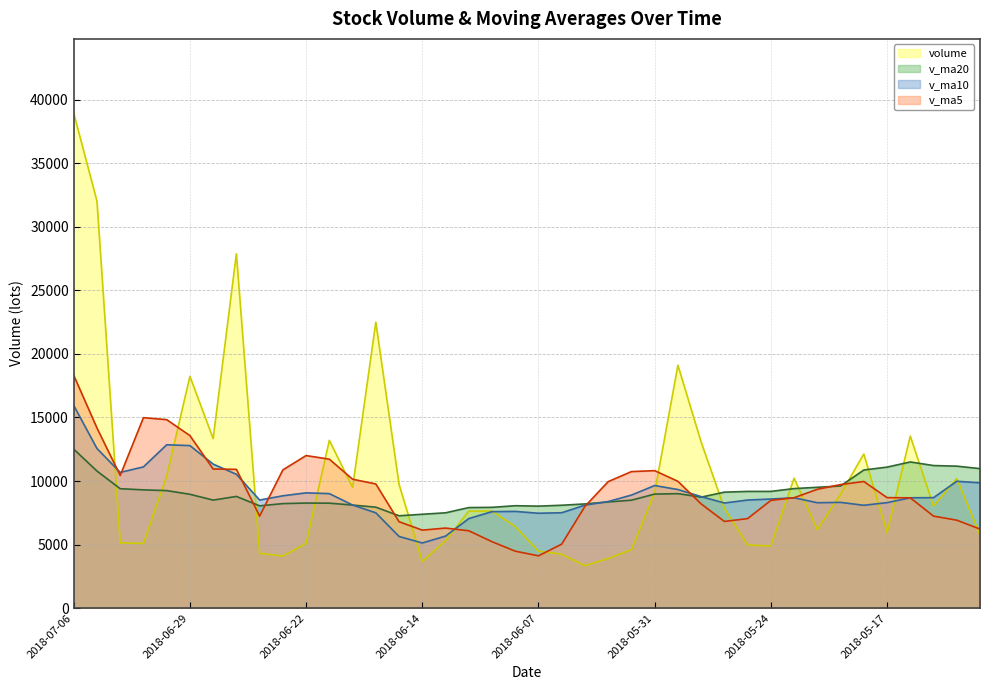

What is the value of the v_ma10 point at the 27th from the left?

9329.0